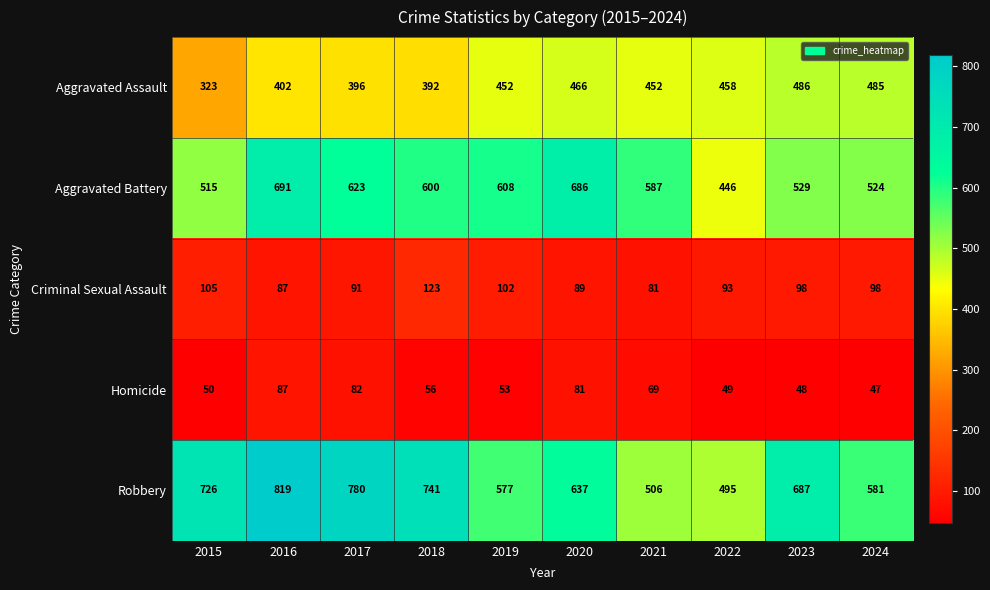

Rank the series by their maximum value, from lowest to highest.

Homicide, Criminal Sexual Assault, Aggravated Assault, Aggravated Battery, Robbery